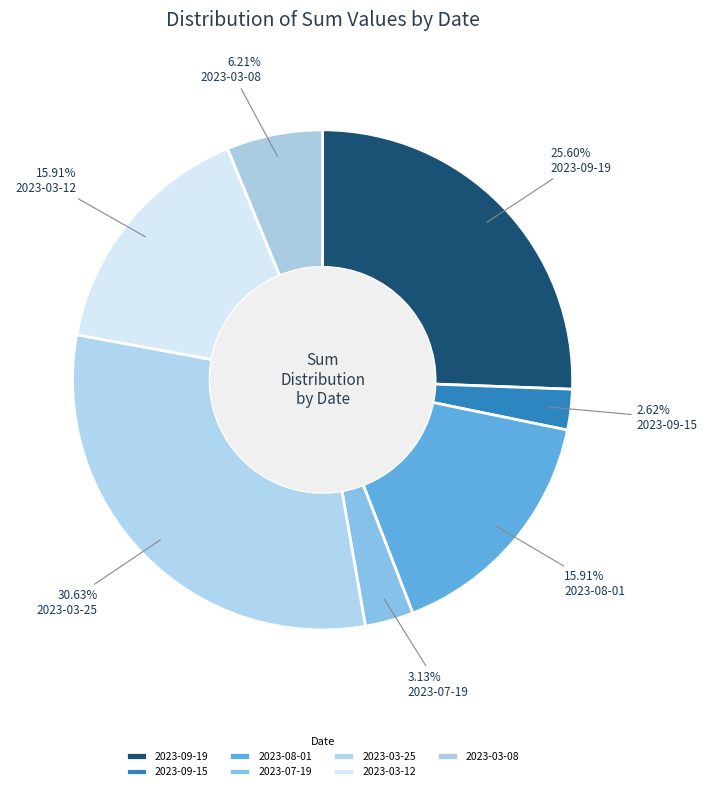

Which category has the smallest portion of the pie?

2023-09-15